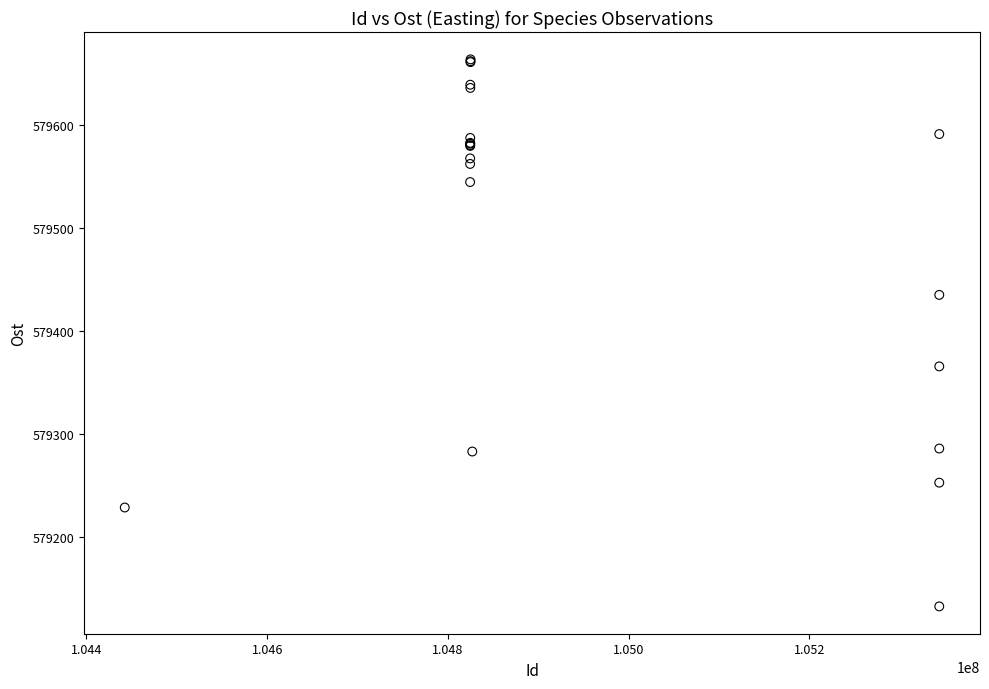

What Y value in the scatter plot is closest to 579397?

579365.5